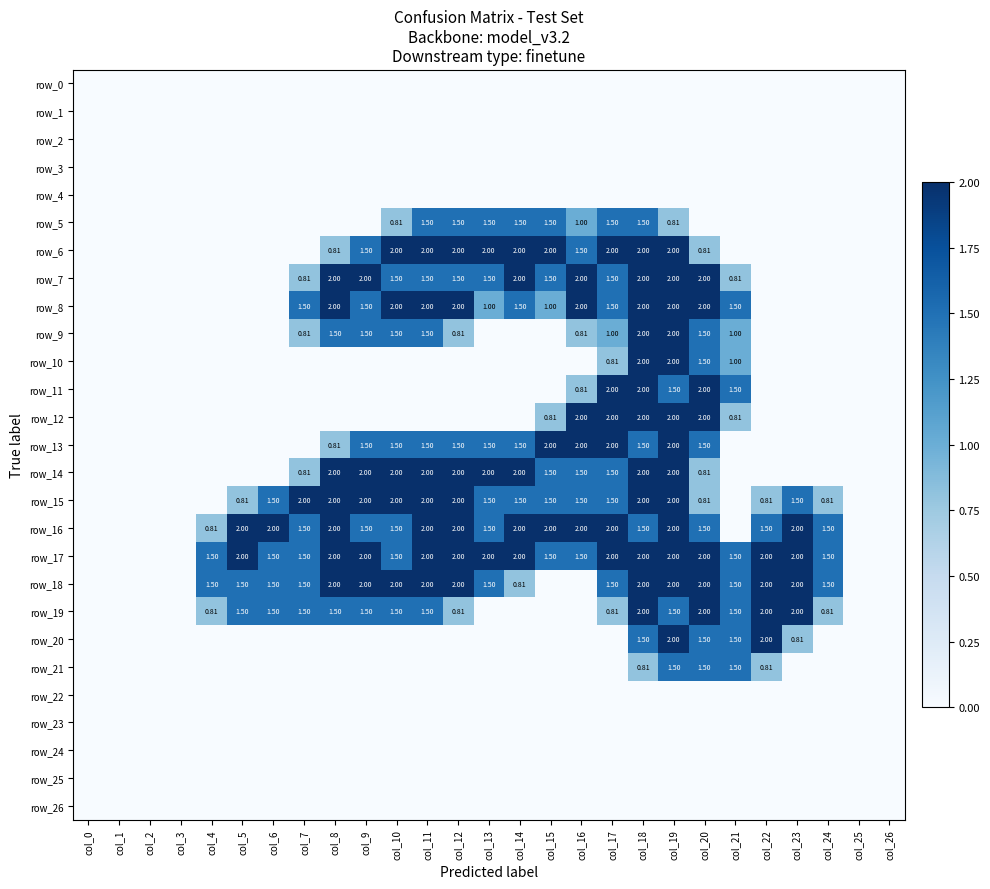

What is the average value of the row_6 series?

0.8